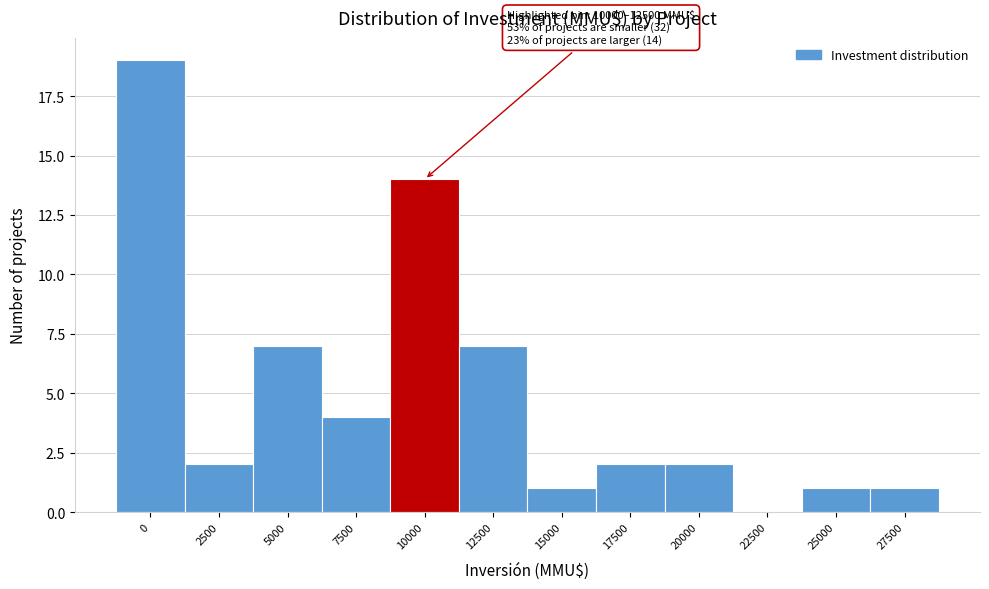

Reading right to left, what are all the values shown in this chart?

27500=1	25000=1	22500=0	20000=2	17500=2	15000=1	12500=7	10000=14	7500=4	5000=7	2500=2	0=19